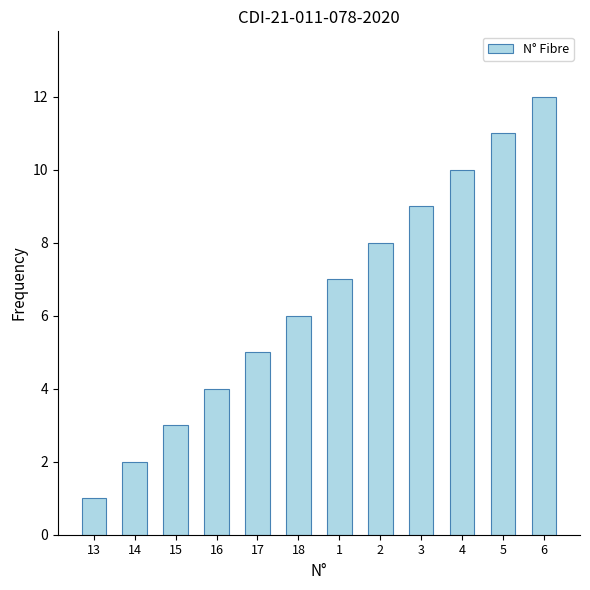

What is the label of the 12th bar from the left?

6